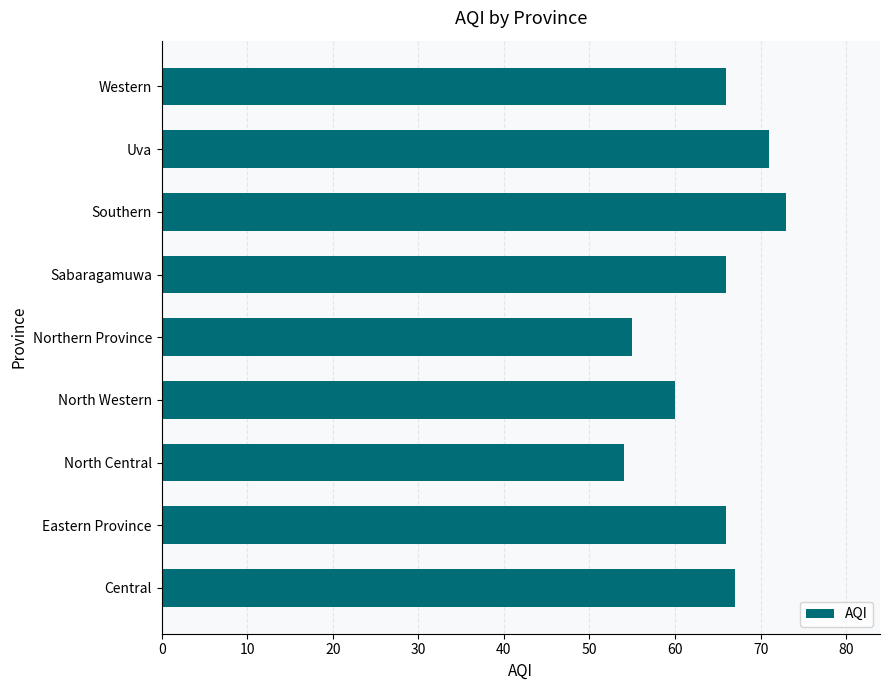

Approximately how many times larger is the value at North Western compared to North Central?

1.1